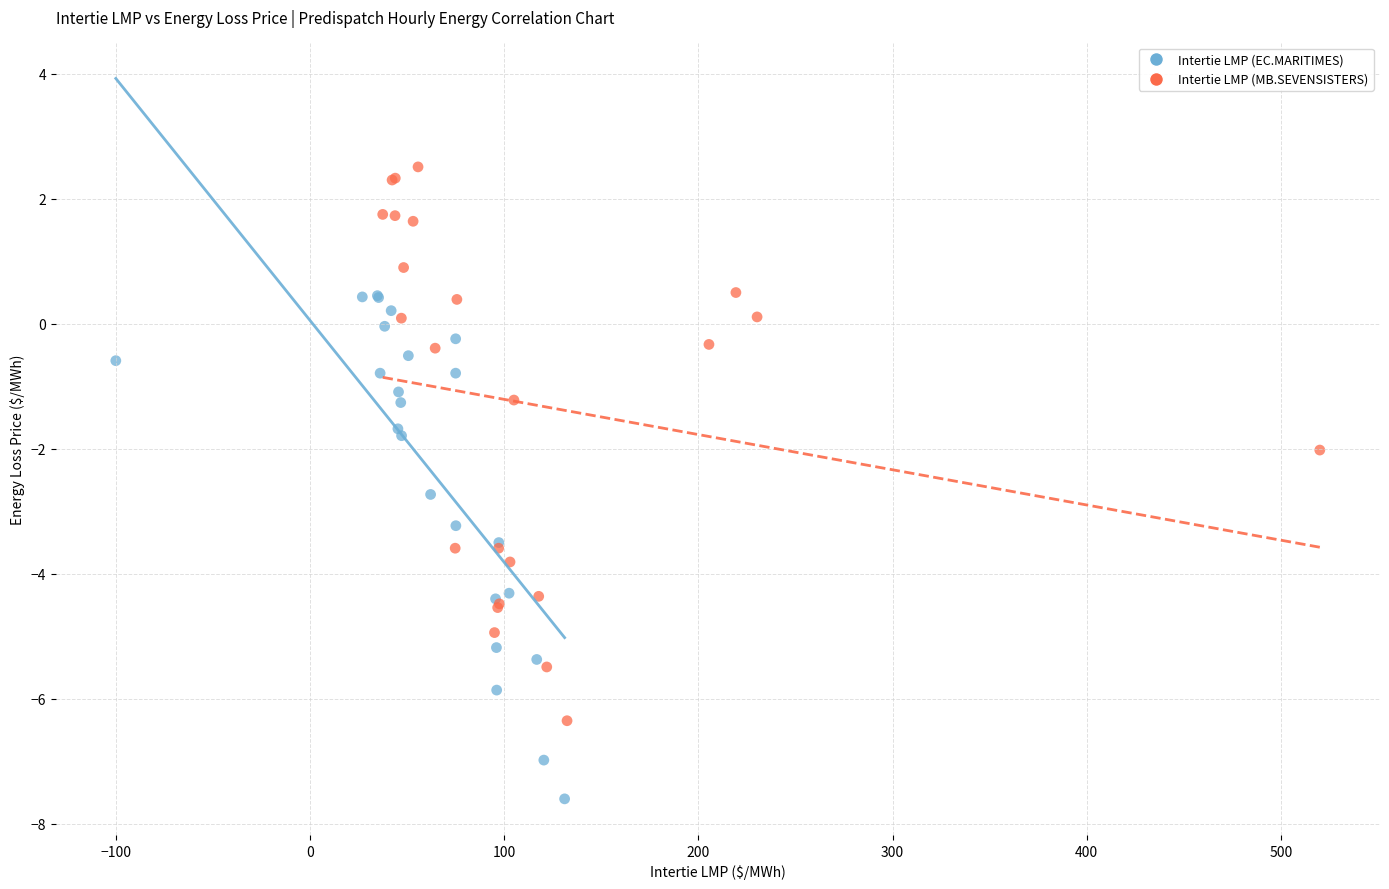

Which series contains the highest Y value?

Intertie LMP (MB.SEVENSISTERS)